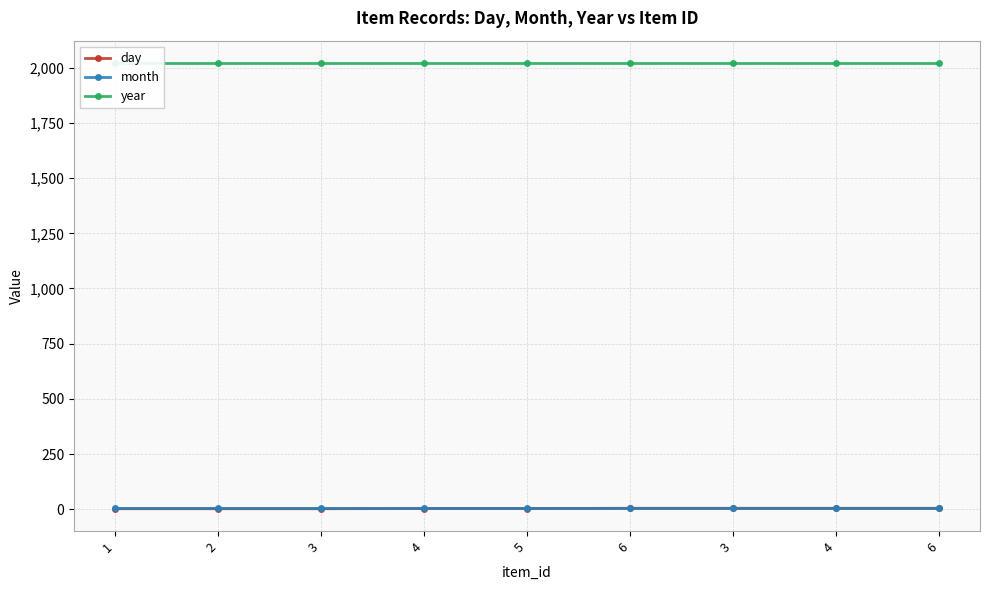

What is the total value across all series at 4?

2029